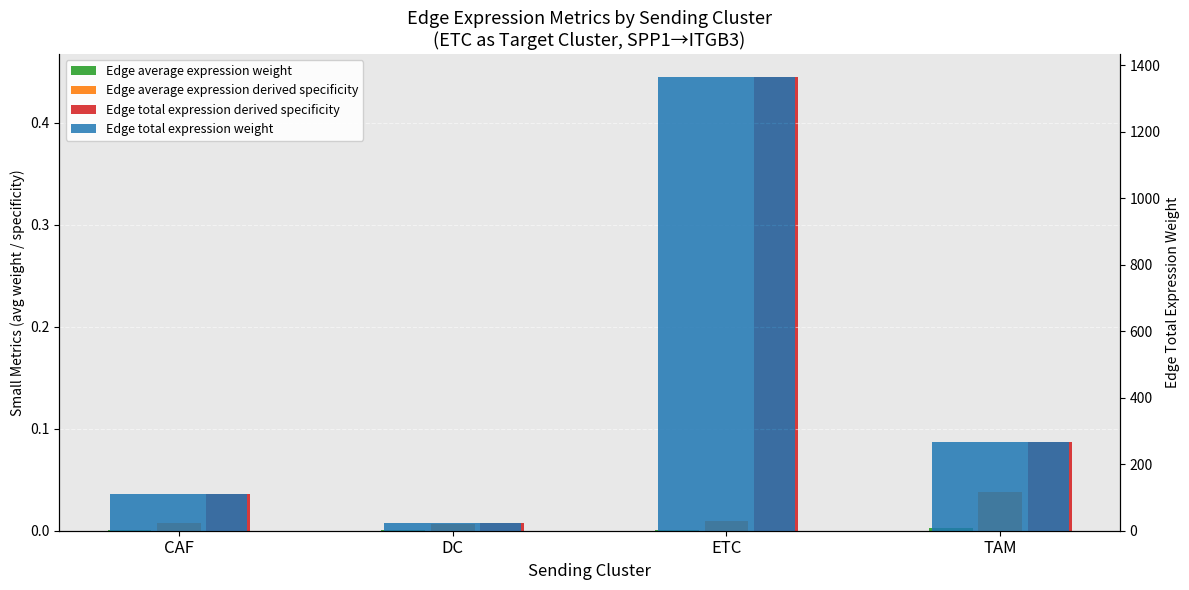

Reading left to right, list all the values displayed in this chart.

Edge average expression weight: CAF=0.0	DC=0.0	ETC=0.0	TAM=0.0
Edge average expression derived specificity: CAF=0.0	DC=0.0	ETC=0.0	TAM=0.0
Edge total expression derived specificity: CAF=0.0	DC=0.0	ETC=0.4	TAM=0.1
Edge total expression weight: CAF=111.4	DC=23.2	ETC=1366.4	TAM=268.0